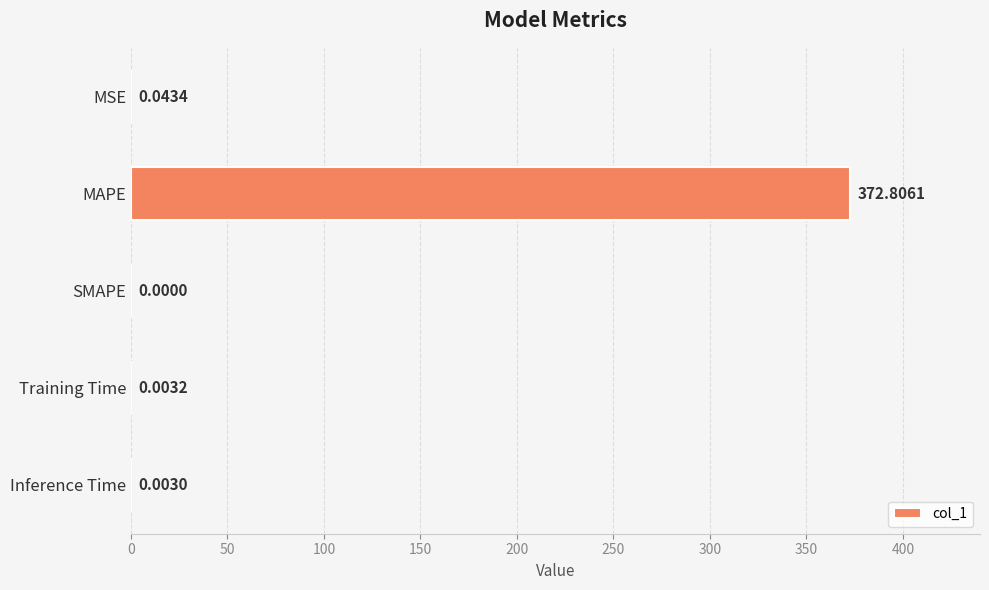

At which category does the chart reach its peak across all series?

MAPE